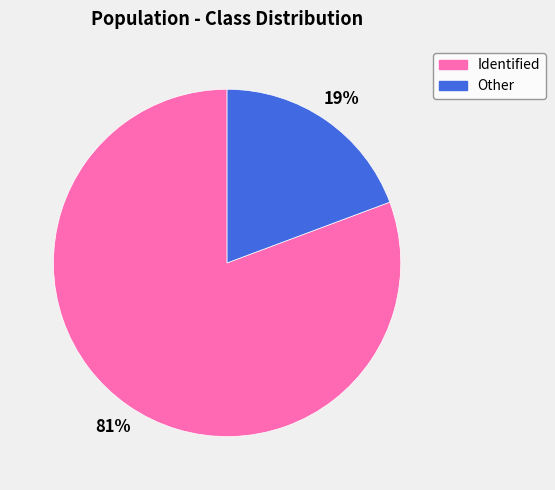

Combined, do Other and Identified account for over 50%?

Yes